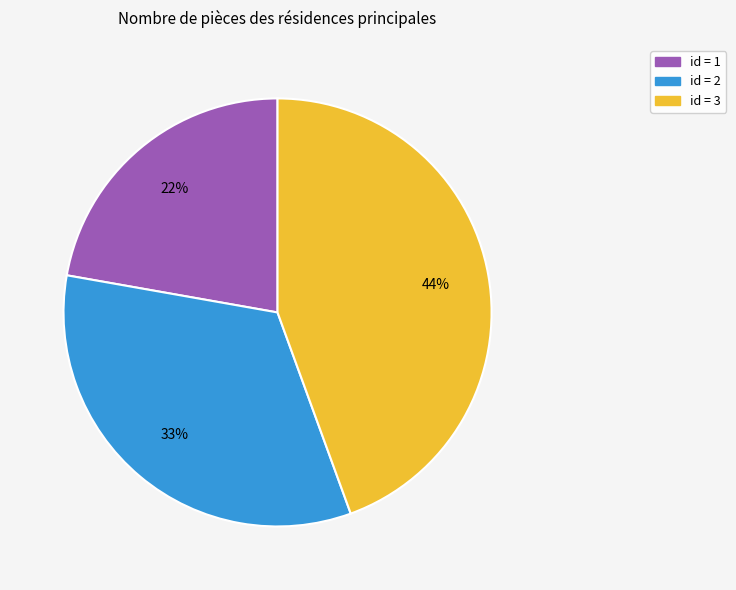

How many slices are in this pie chart?

3